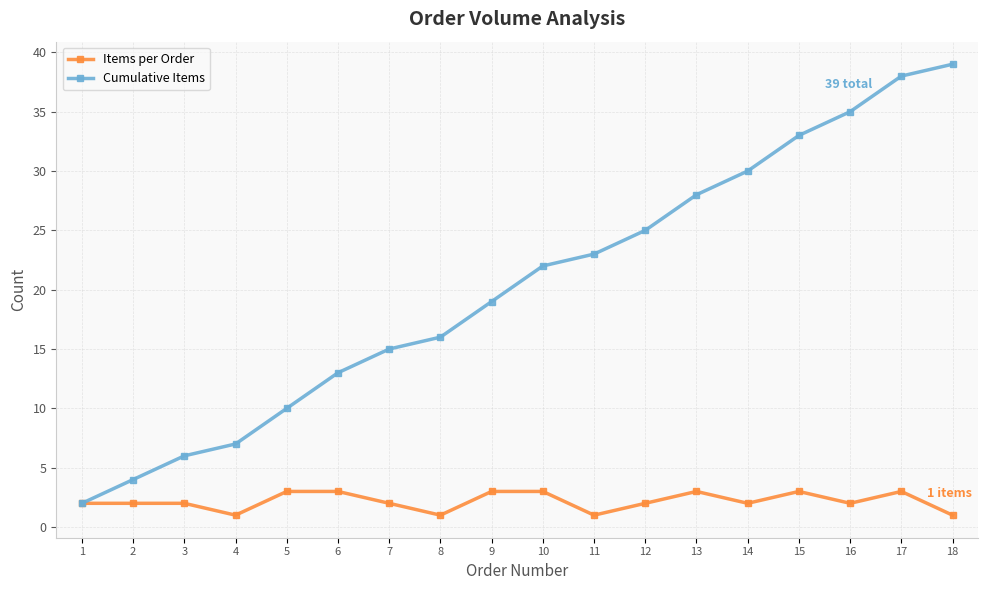

Which series has the largest range (max minus min)?

Cumulative Items